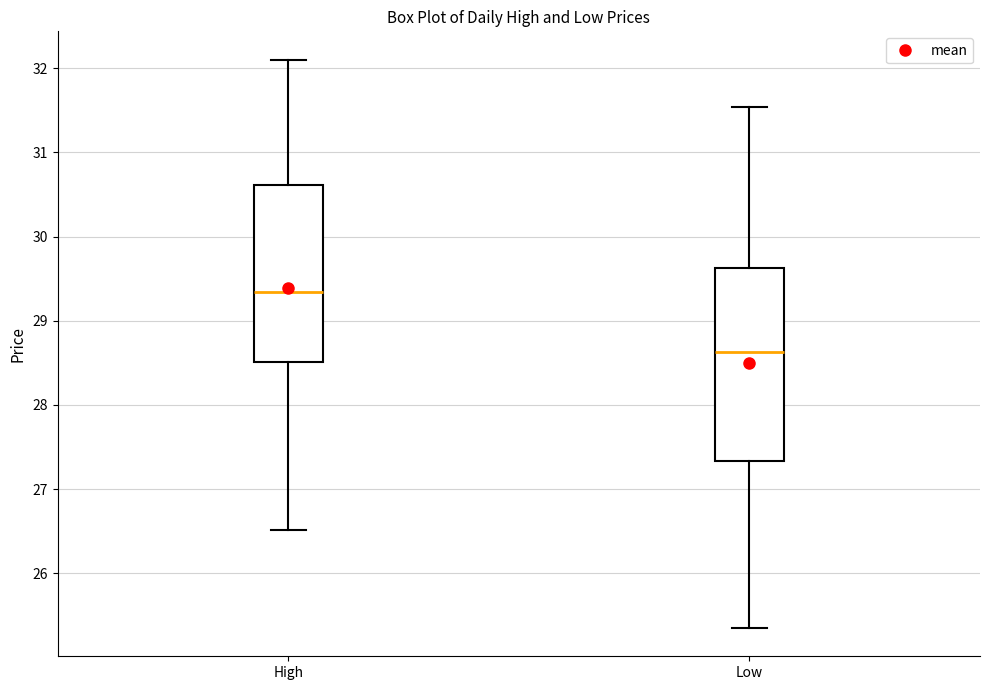

Which box's median line is the lowest?

Low